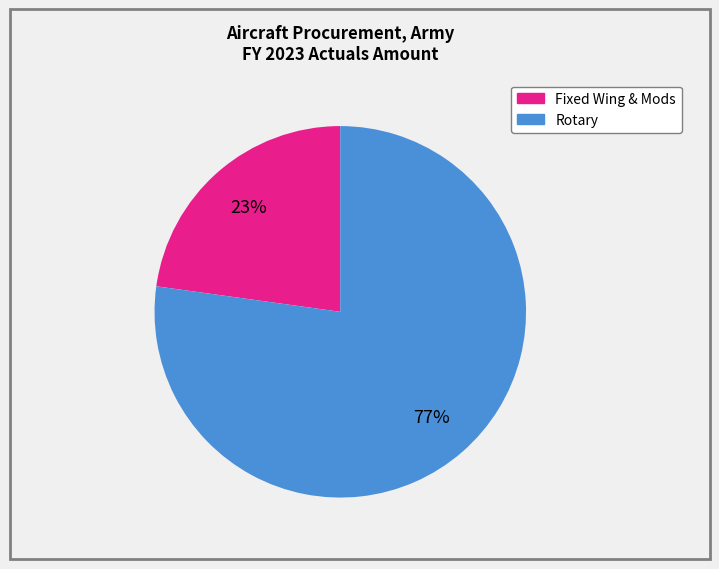

To the nearest percent, what is the average slice percentage?

50%